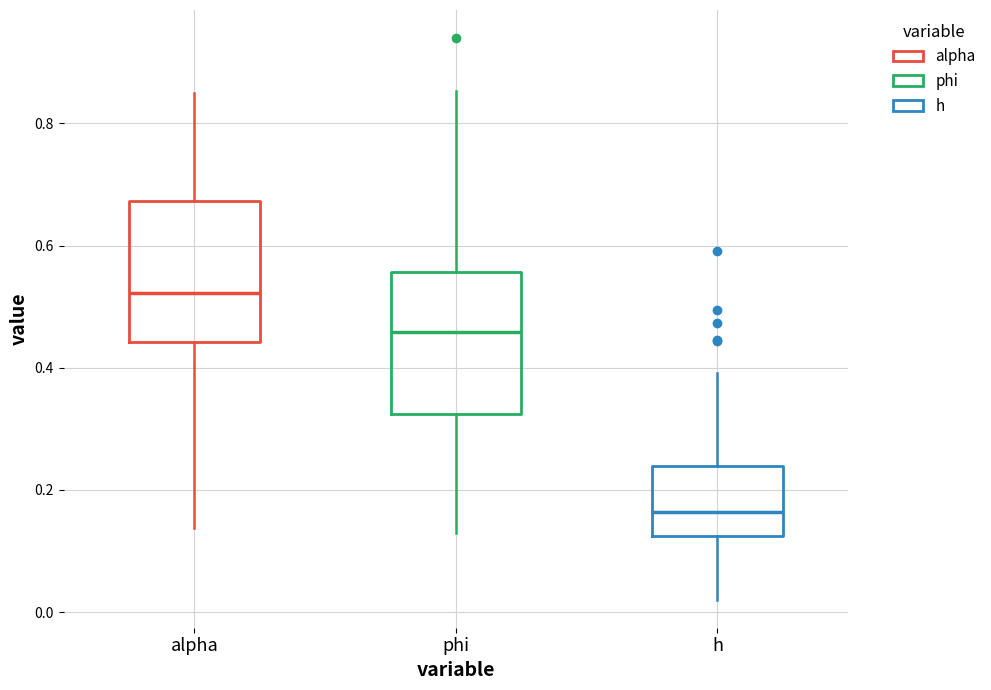

Where is the lower edge of the box for phi on the y-axis? The values are not printed on the chart, so give them approximately, as read against the axis.

0.32